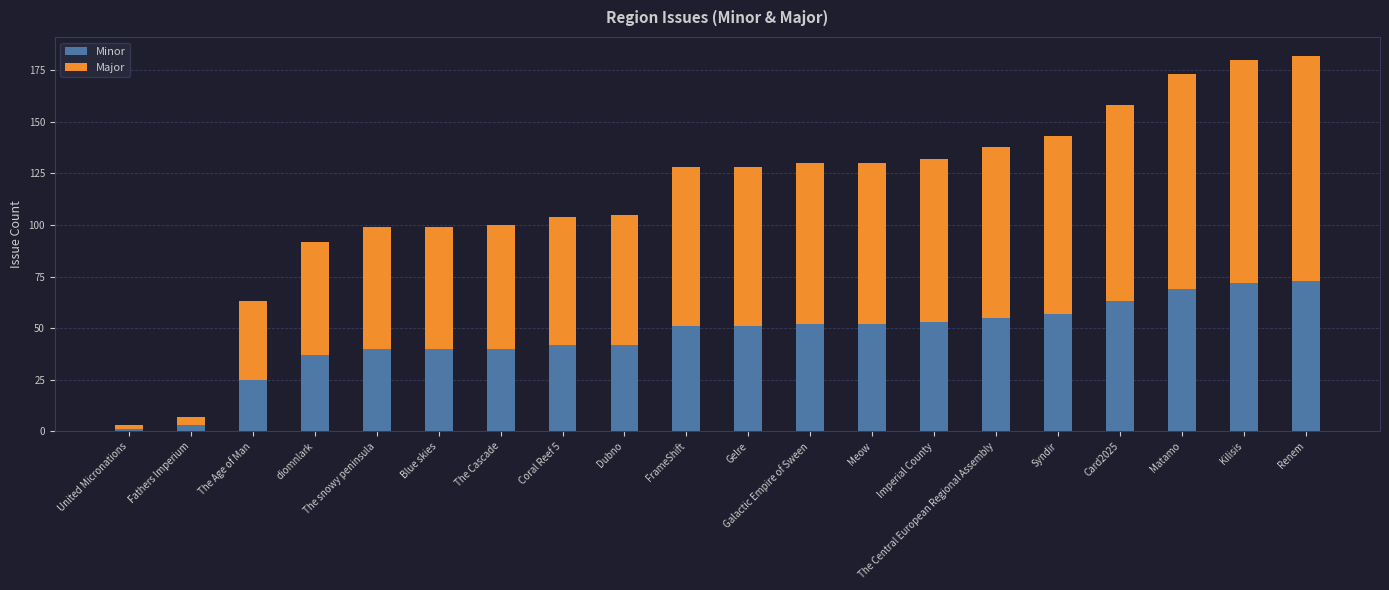

What is the highest value of the Minor series?

73